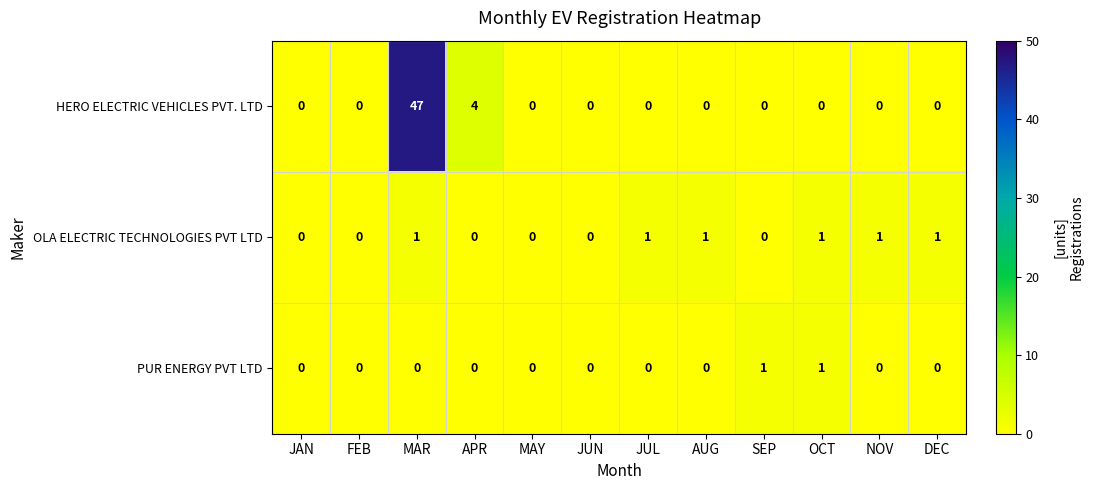

Read the HERO ELECTRIC VEHICLES PVT. LTD value at MAR.

47